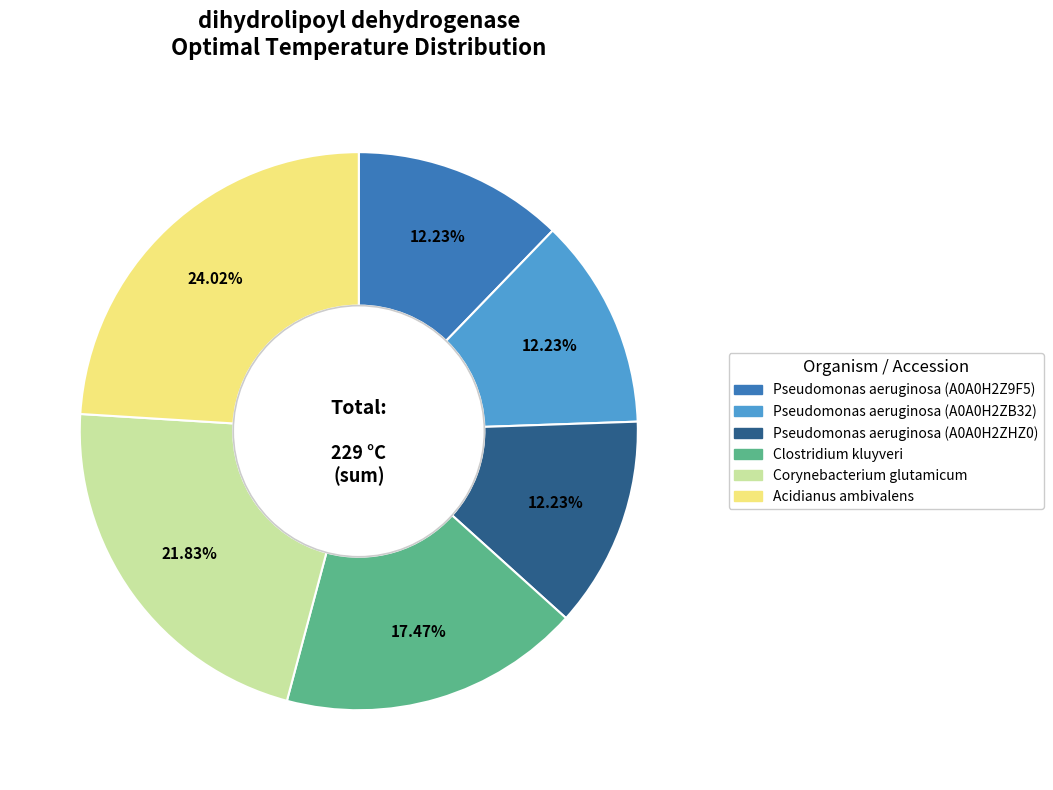

Between Acidianus ambivalens and Pseudomonas aeruginosa (A0A0H2ZB32), which is larger?

Acidianus ambivalens